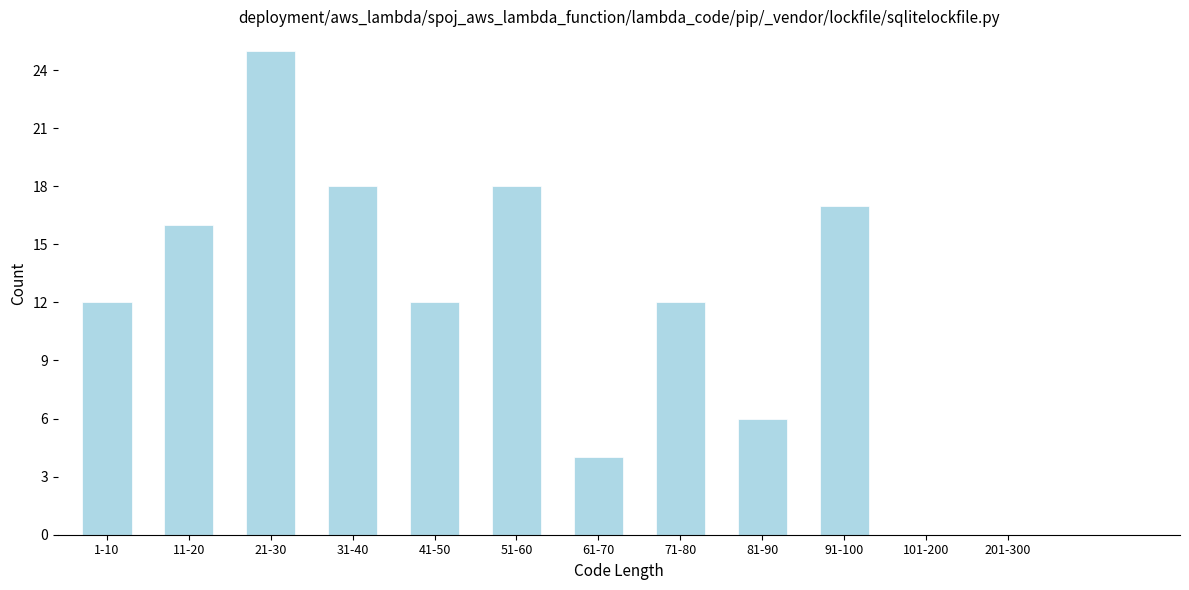

Reading left to right, list all the values displayed in this chart.

1-10=12	11-20=16	21-30=25	31-40=18	41-50=12	51-60=18	61-70=4	71-80=12	81-90=6	91-100=17	101-200=0	201-300=0